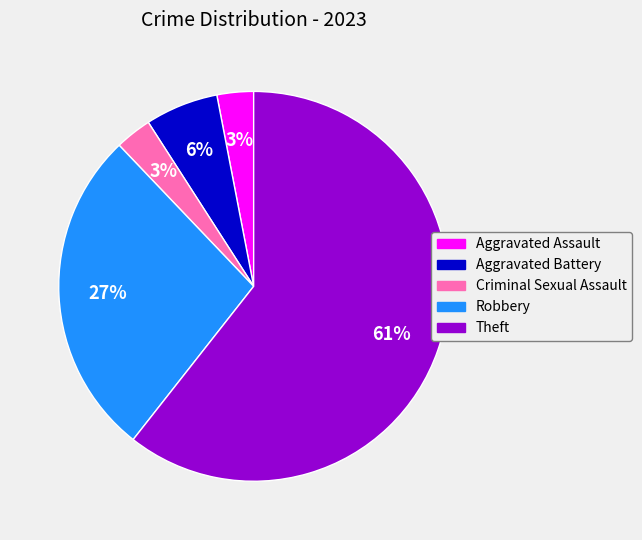

Is the sum of Criminal Sexual Assault and Aggravated Assault greater than half?

No